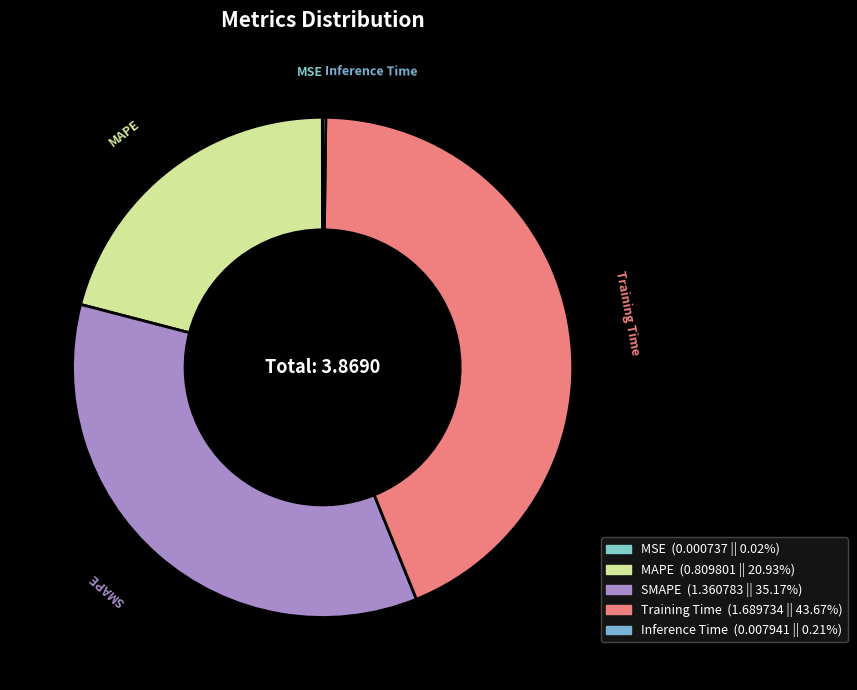

Does MAPE account for over 50% of the chart?

No